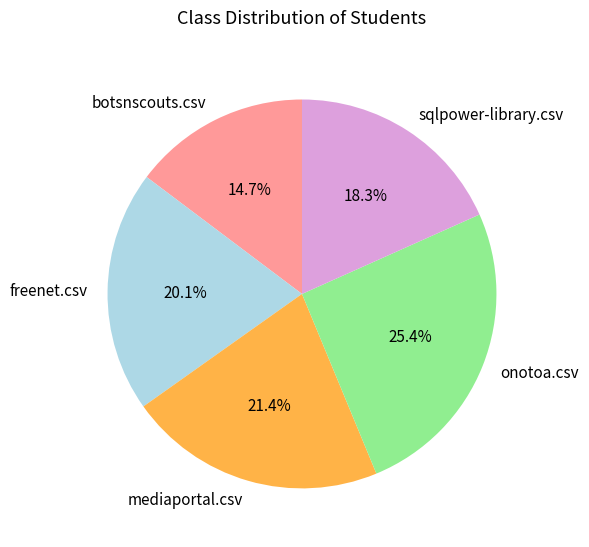

Is the sum of mediaportal.csv and sqlpower-library.csv greater than half?

No